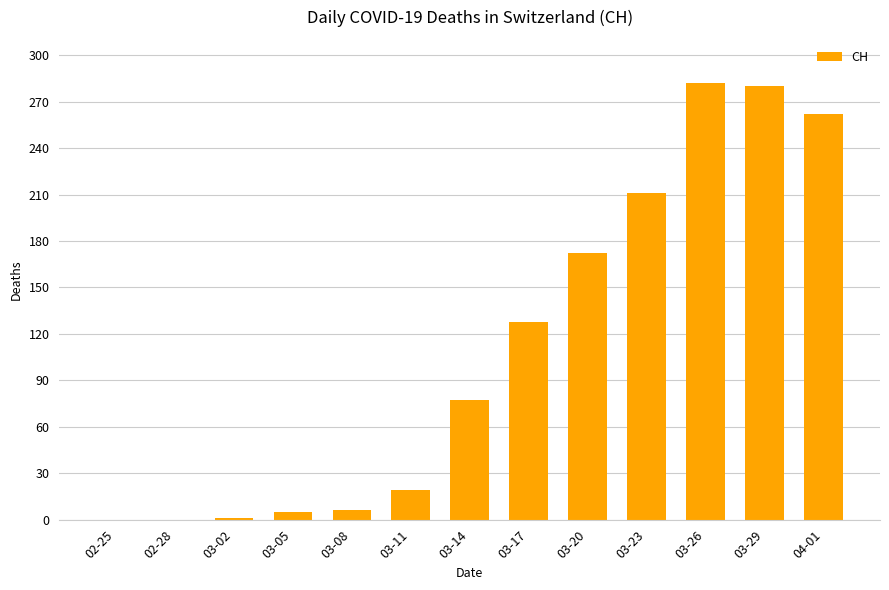

What is the maximum value shown in the chart?

282